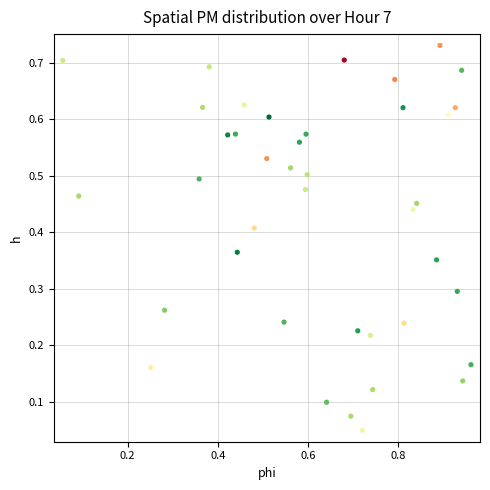

What is the range of X values (max minus min)?

0.9